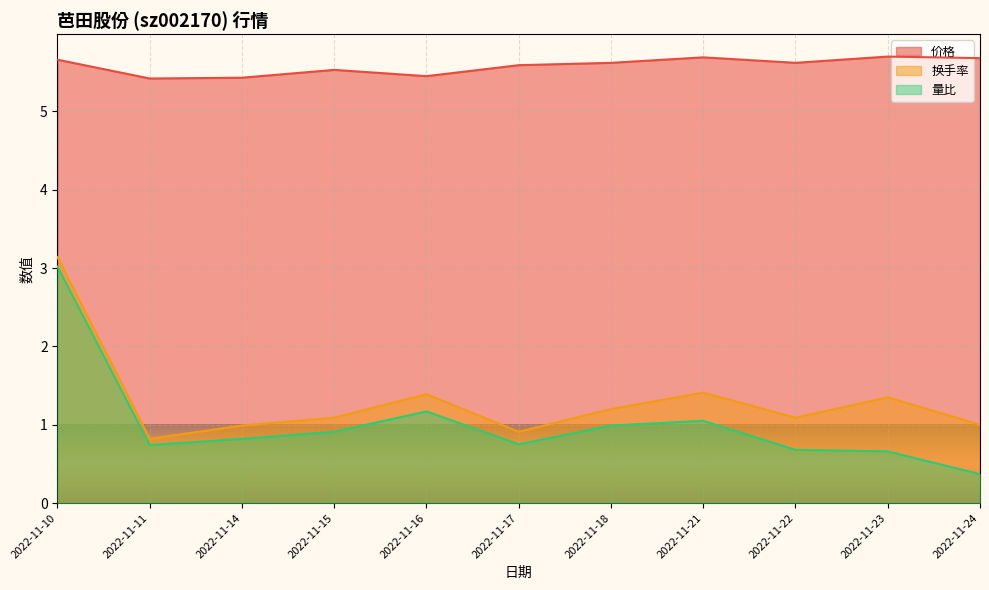

True or false: 量比 and 价格 cross at least once.

False